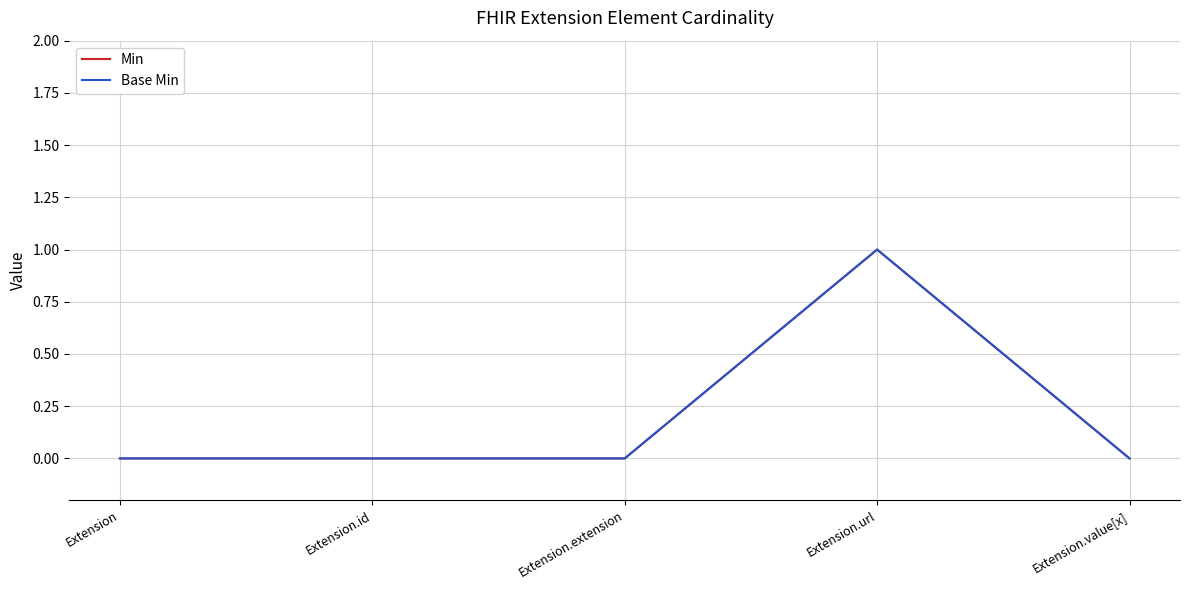

At how many categories does at least one series exceed 0?

1